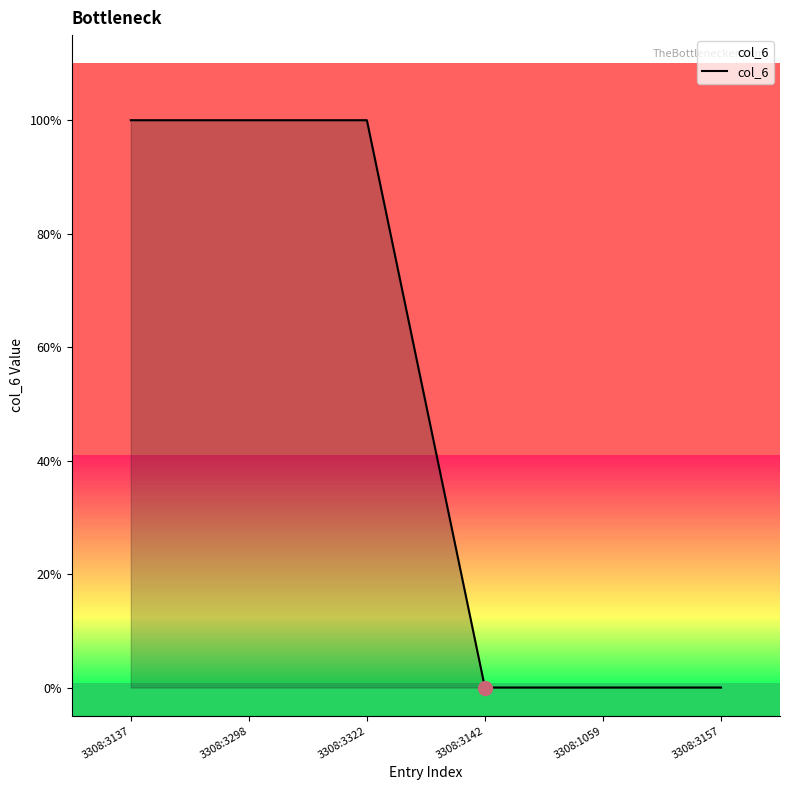

True or false: there are more than 2 points higher than both neighbors.

False